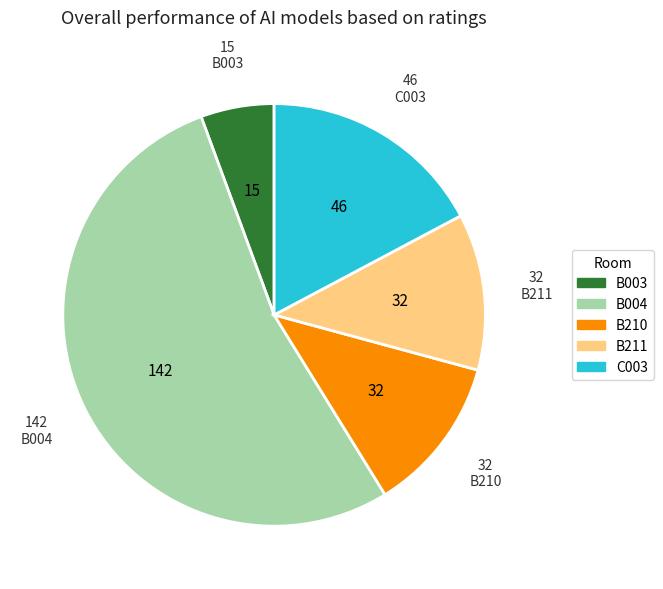

Do B210 and B004 together represent more than half of the pie?

Yes